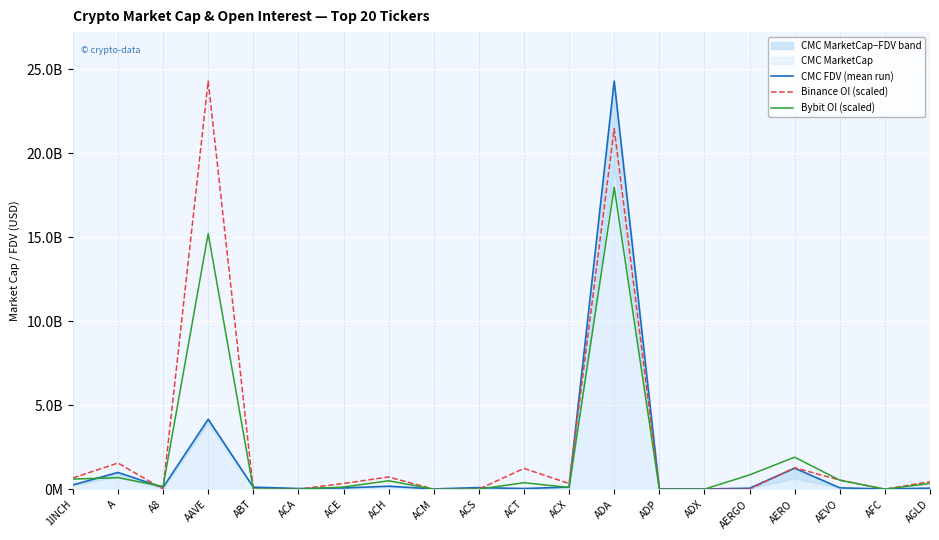

The Bybit OI (scaled) series shows 585870688.3 at AGLD. True or false?

False